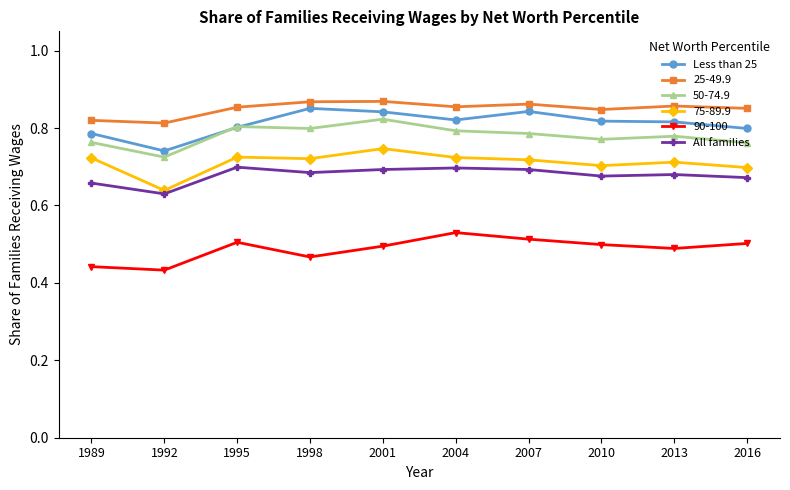

True or false: Less than 25 has more than 1 points higher than both neighbors.

True